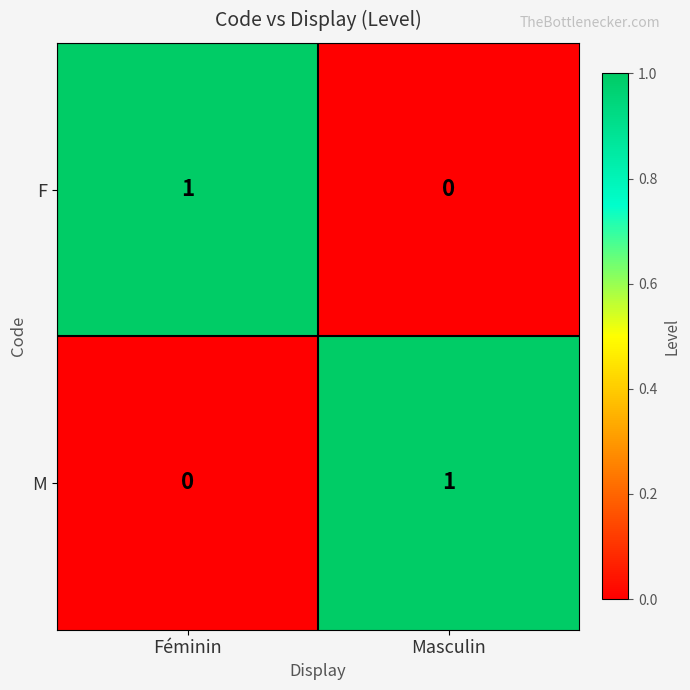

Reading left to right, list all the values displayed in this chart.

F: Féminin=1	Masculin=0
M: Féminin=0	Masculin=1